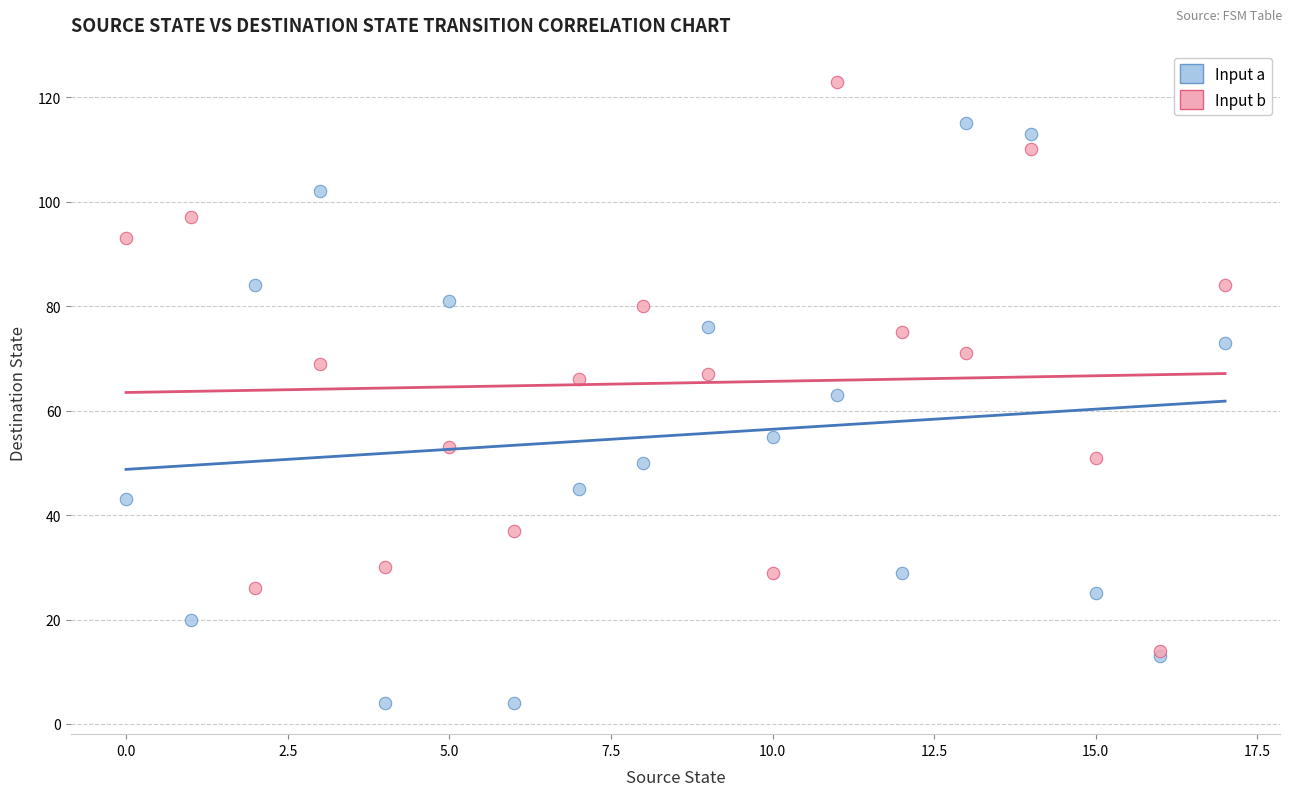

Which series contains the highest Y value?

Input b